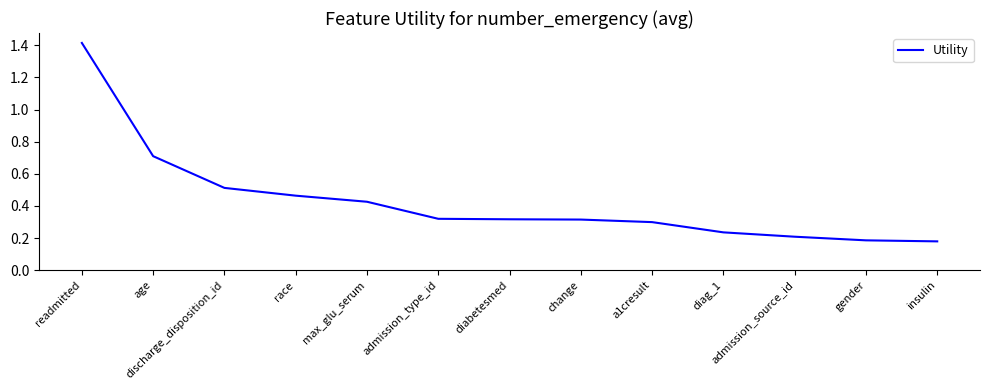

At which category does the chart reach its peak across all series?

readmitted